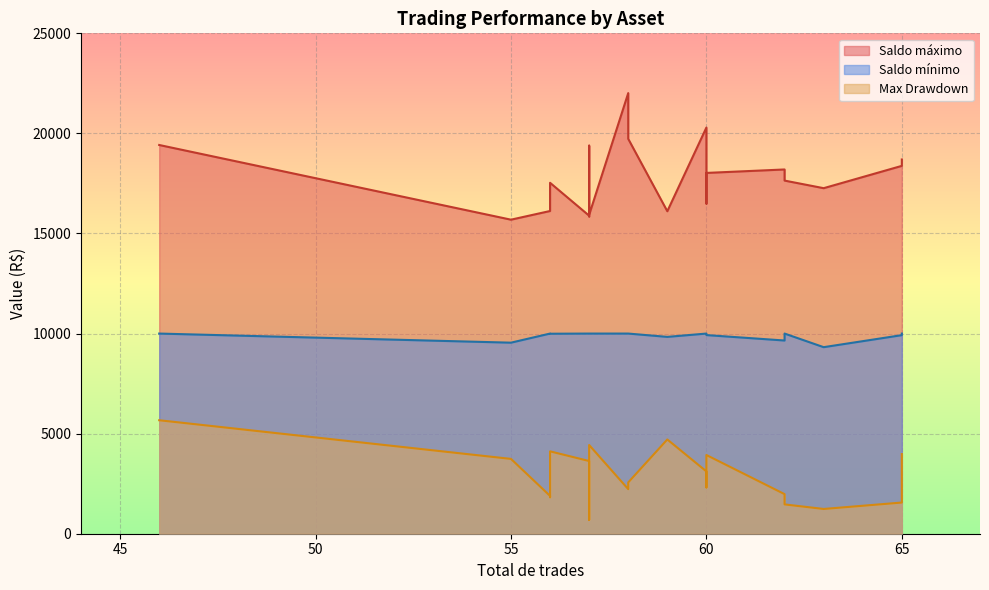

The value of Saldo máximo at ALPA4 is 26301.1. True or false?

False